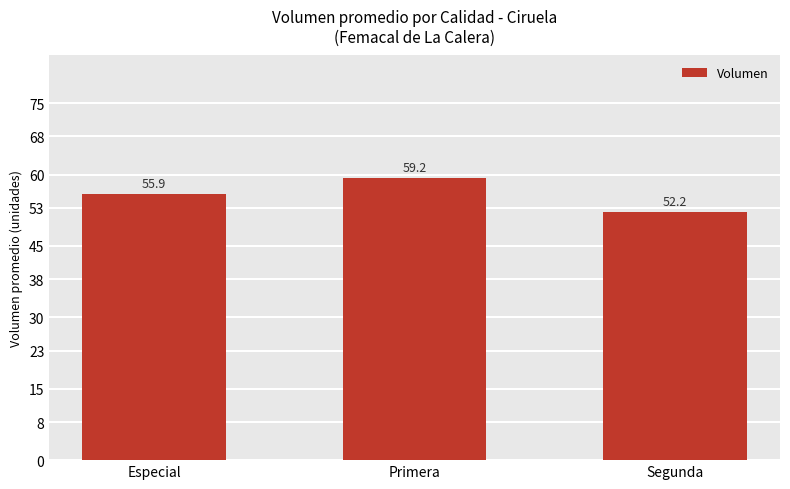

At which label does the data first exceed 55?

Especial